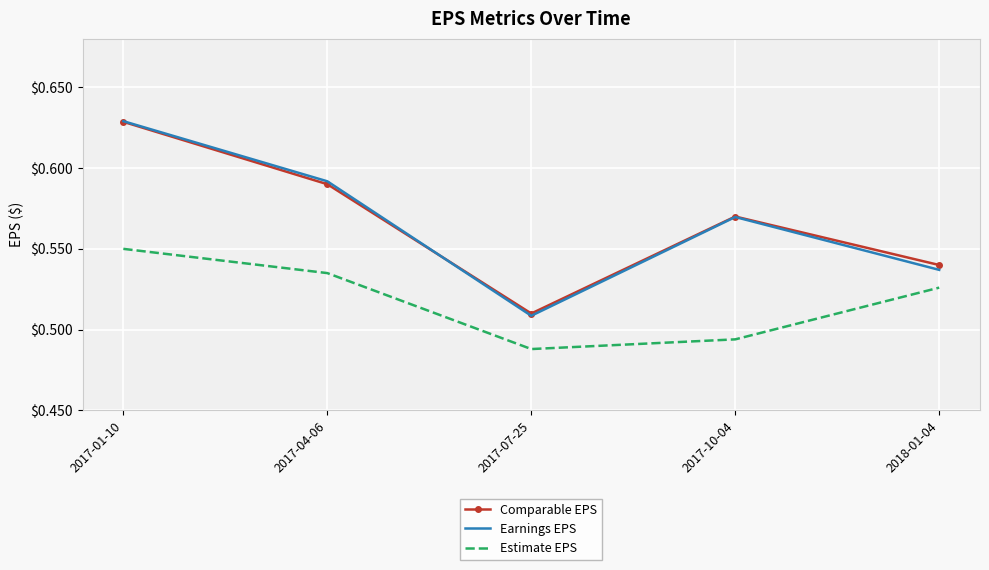

Which series has the widest spread of values?

Earnings EPS